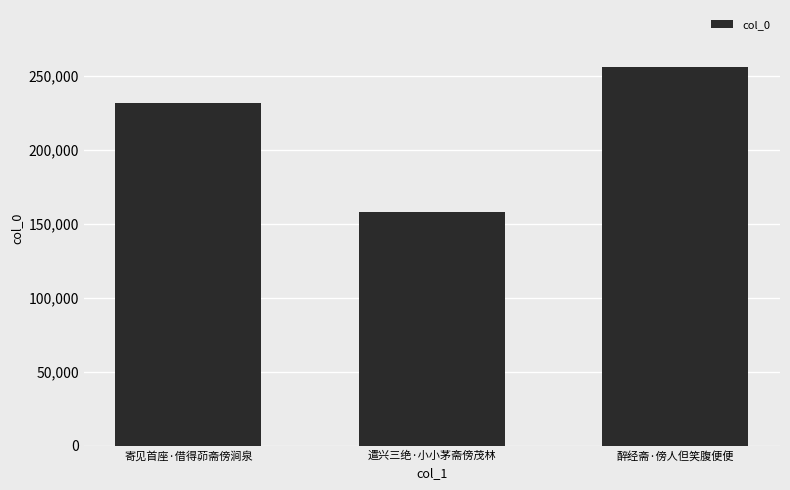

What is the label of the 1st bar from the left?

寄见首座·借得茆斋傍涧泉